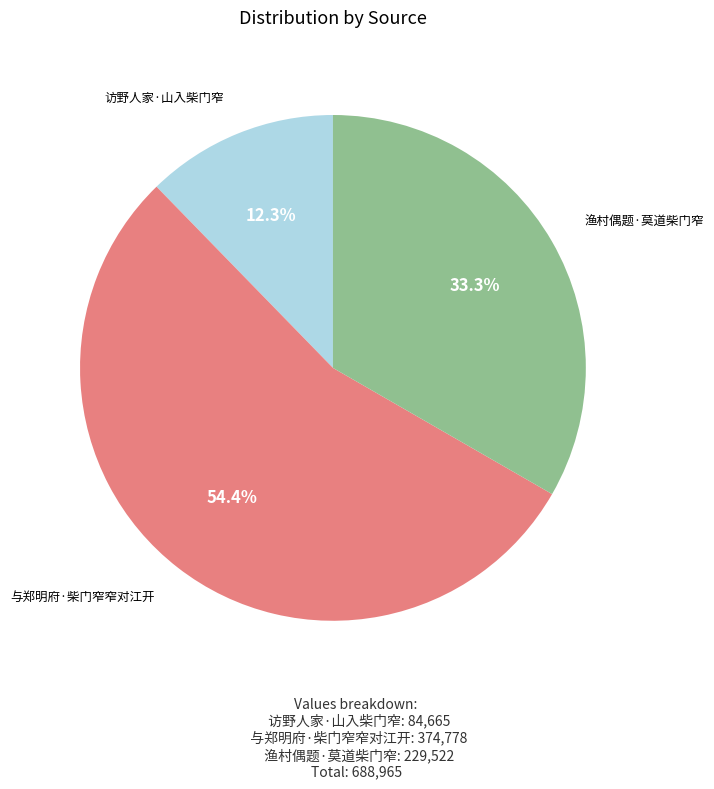

To the nearest percent, what is the difference between the 渔村偶题·莫道柴门窄 and 访野人家·山入柴门窄 slice percentages?

21%